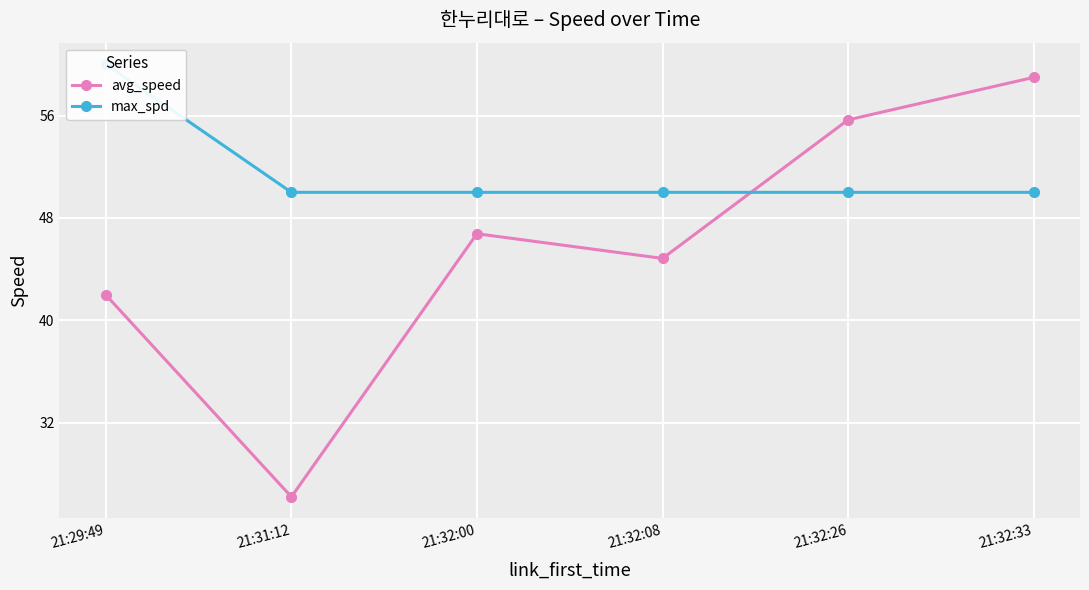

At which category is the sum across all series the highest?

21:32:33